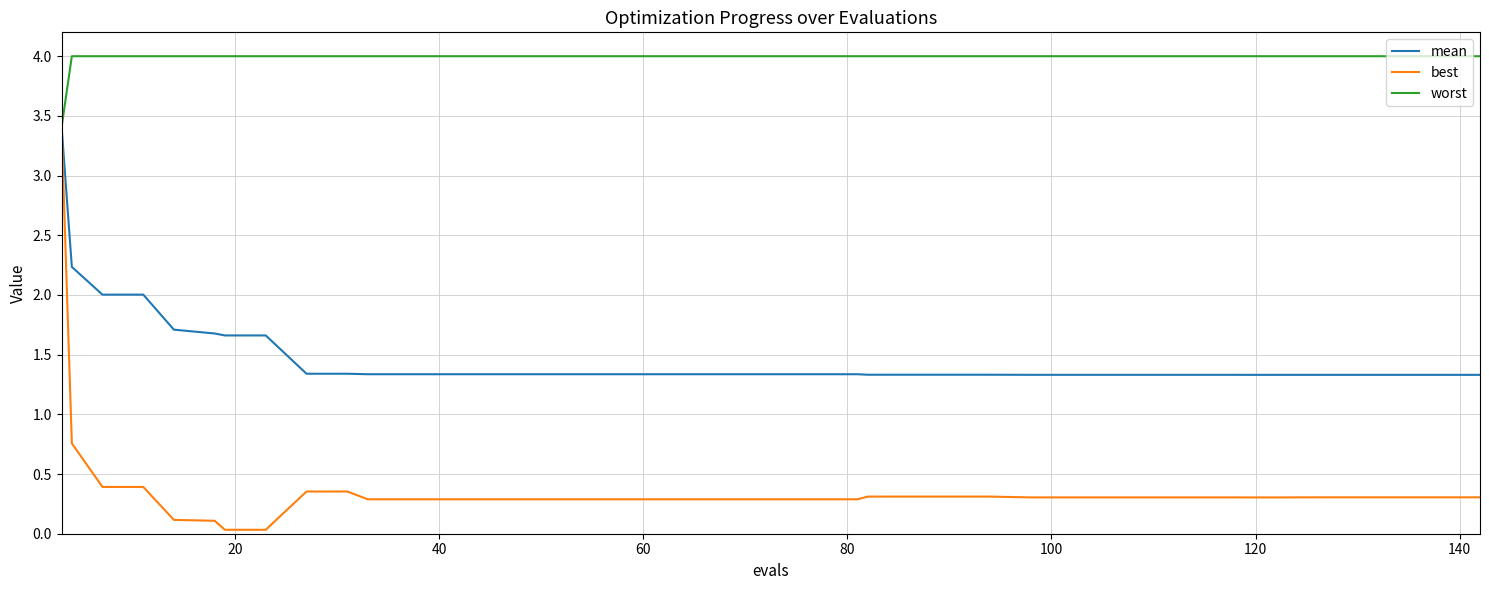

Rank the series by their average value, from lowest to highest.

best, mean, worst